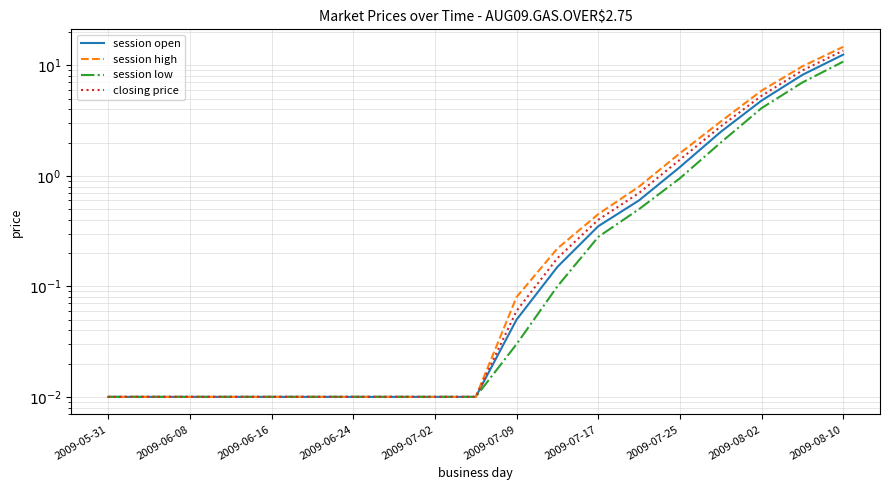

True or false: session open and session low cross at least once.

False